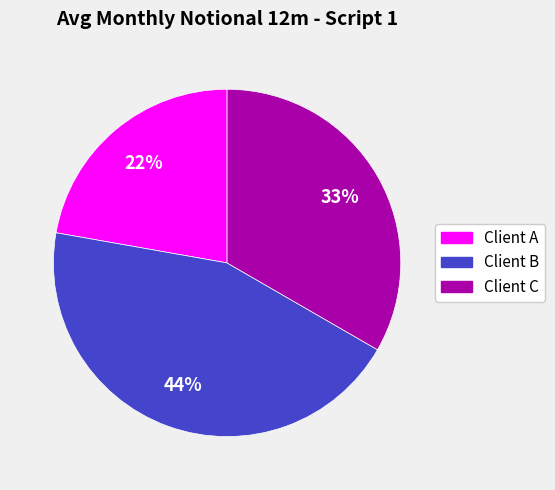

The Client A slice represents 22% of the pie. True or false?

True